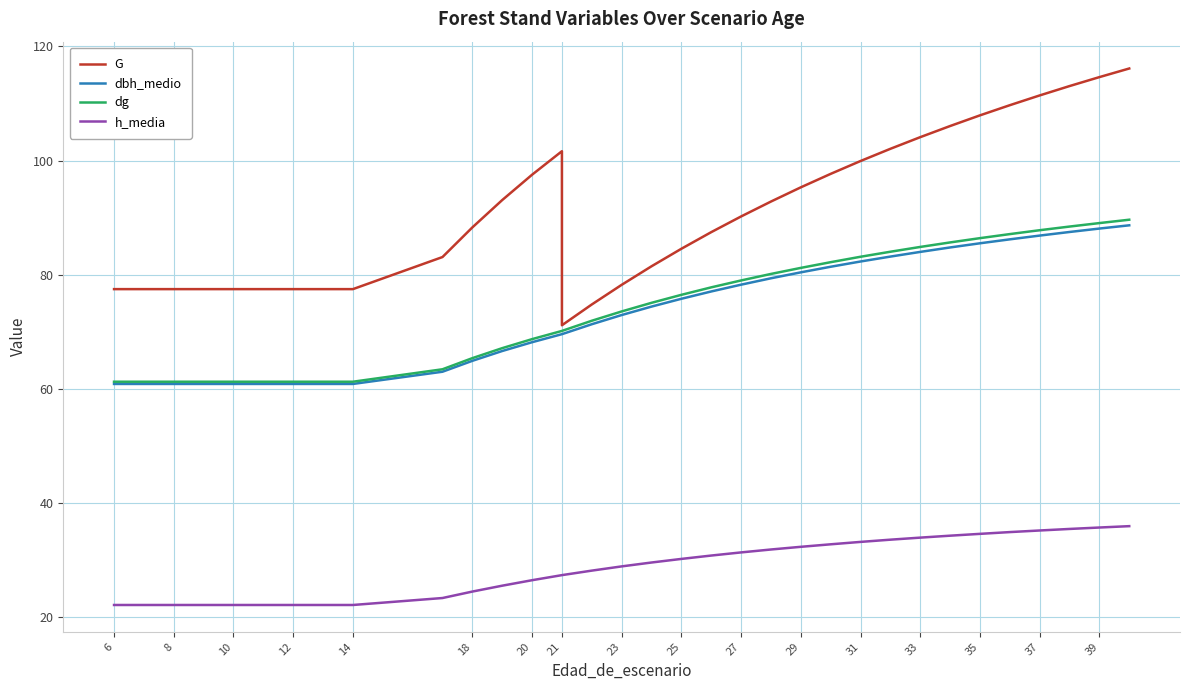

Which series has the largest total across all categories?

G